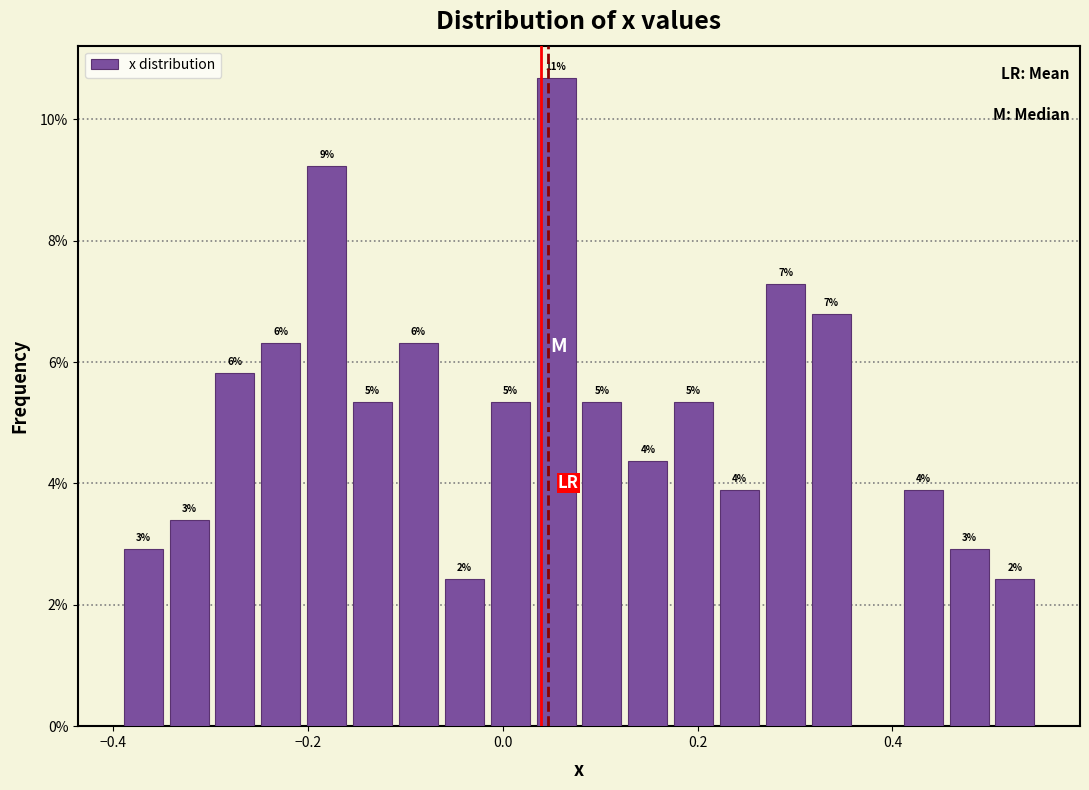

Around what value on the x-axis is the tallest bar? Give the approximate position of its centre, as read against the axis.

0.06